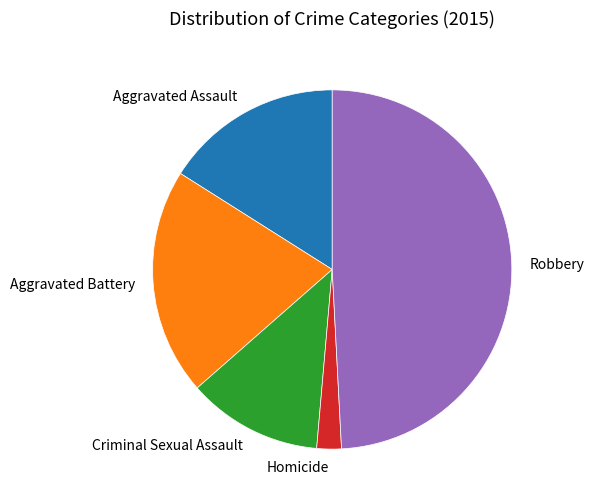

How many slices are in this pie chart?

5